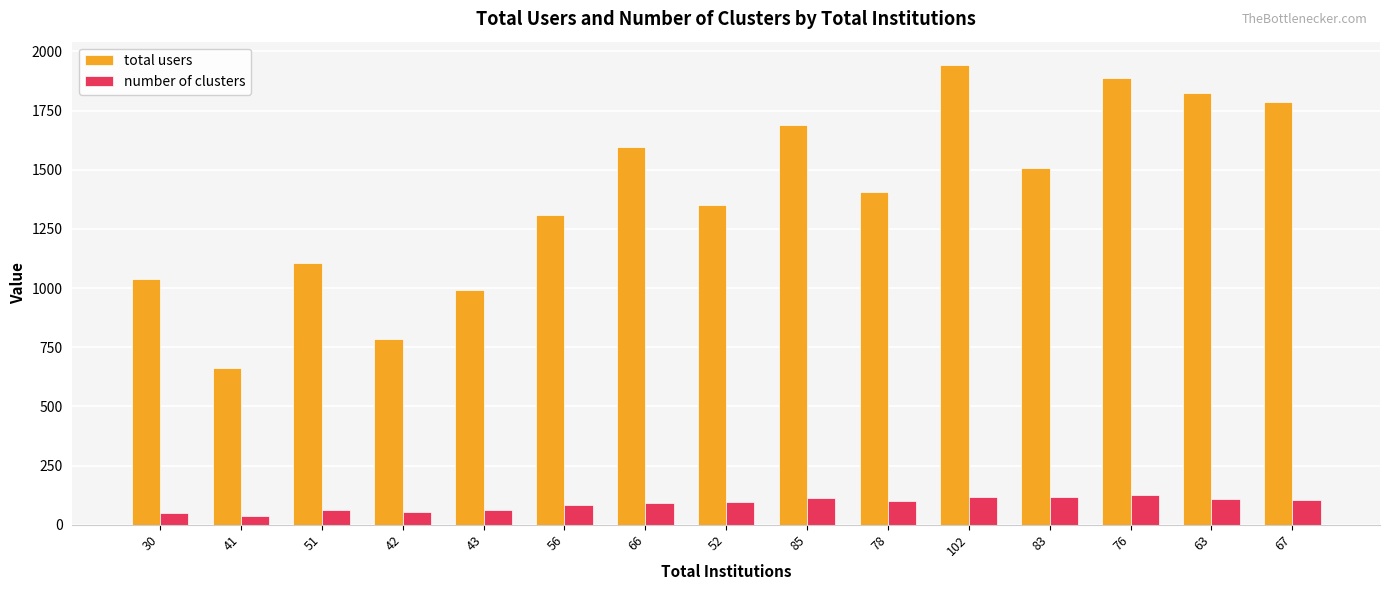

What is the difference between the maximum and second lowest values in the number of clusters series?

75